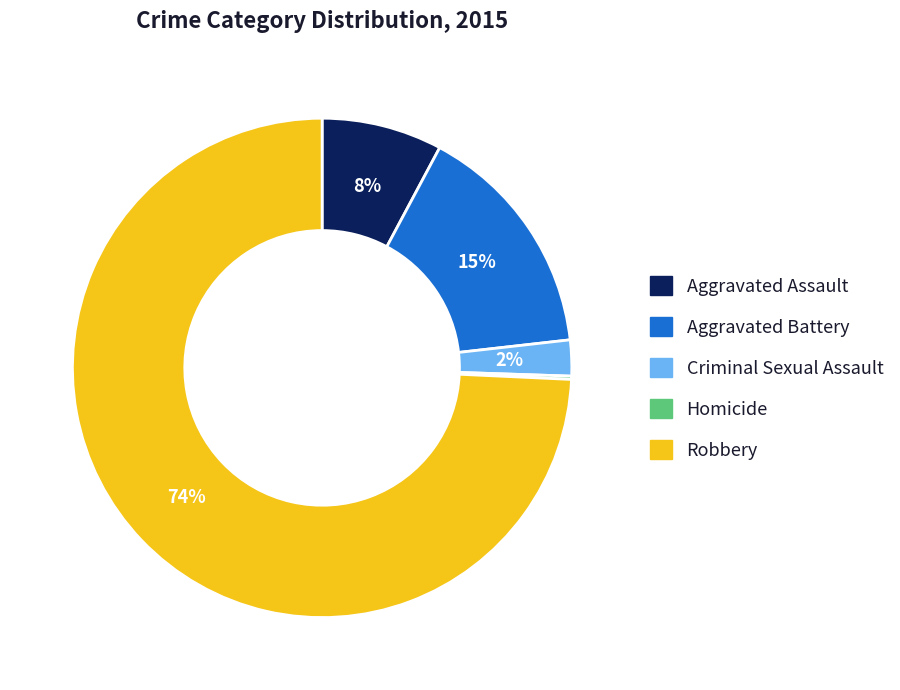

What is the largest slice in the pie chart?

Robbery